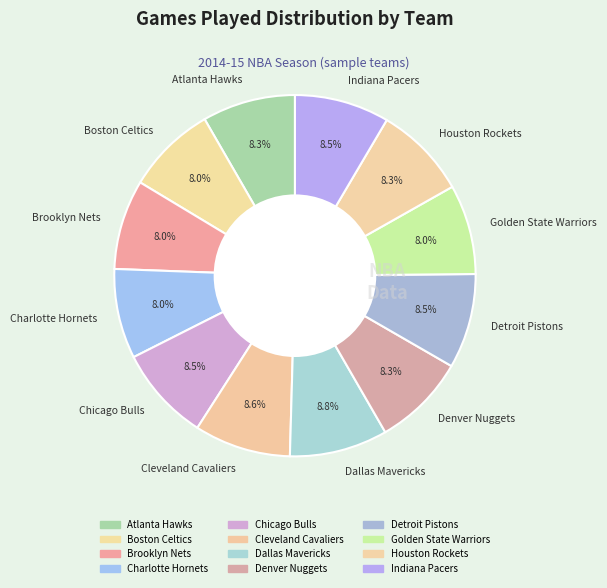

True or false: Denver Nuggets accounts for 20% of the total.

False